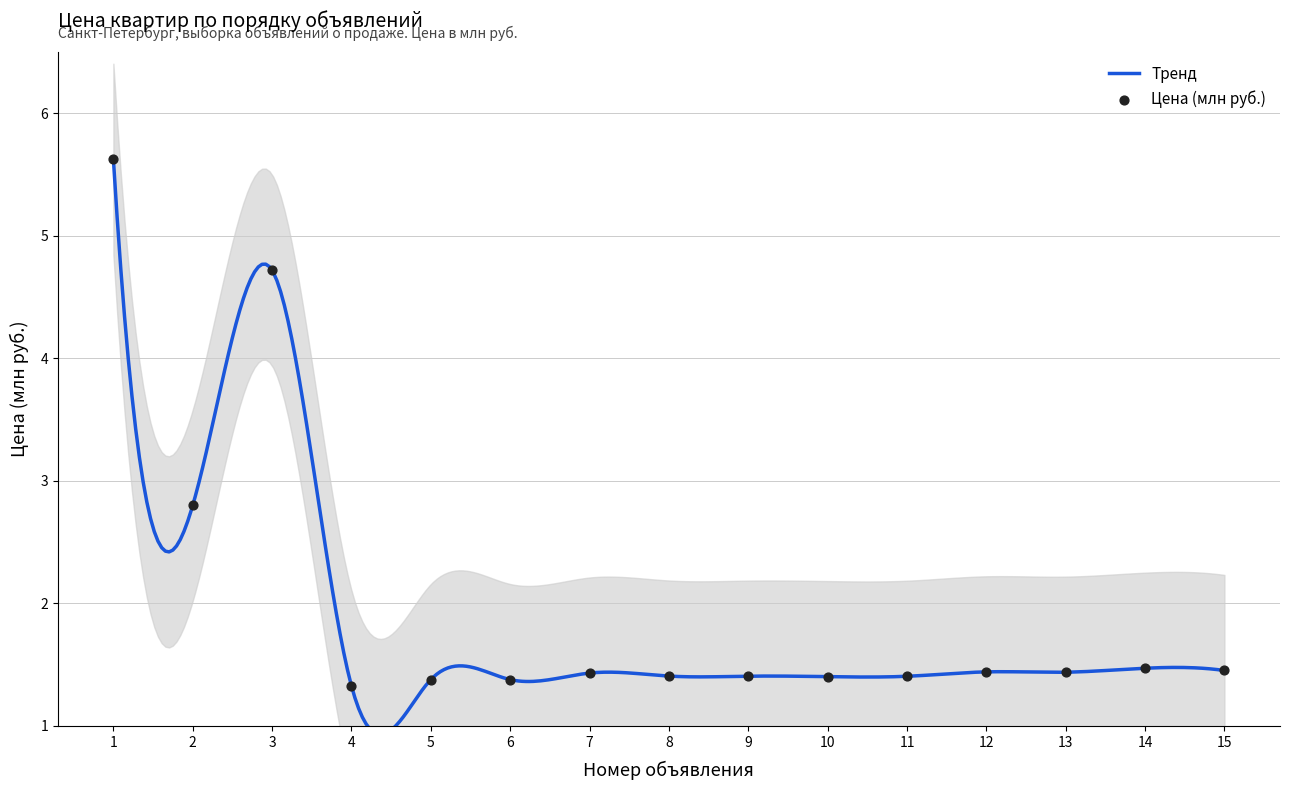

What is the change in value from 5 to 14?

+0.1